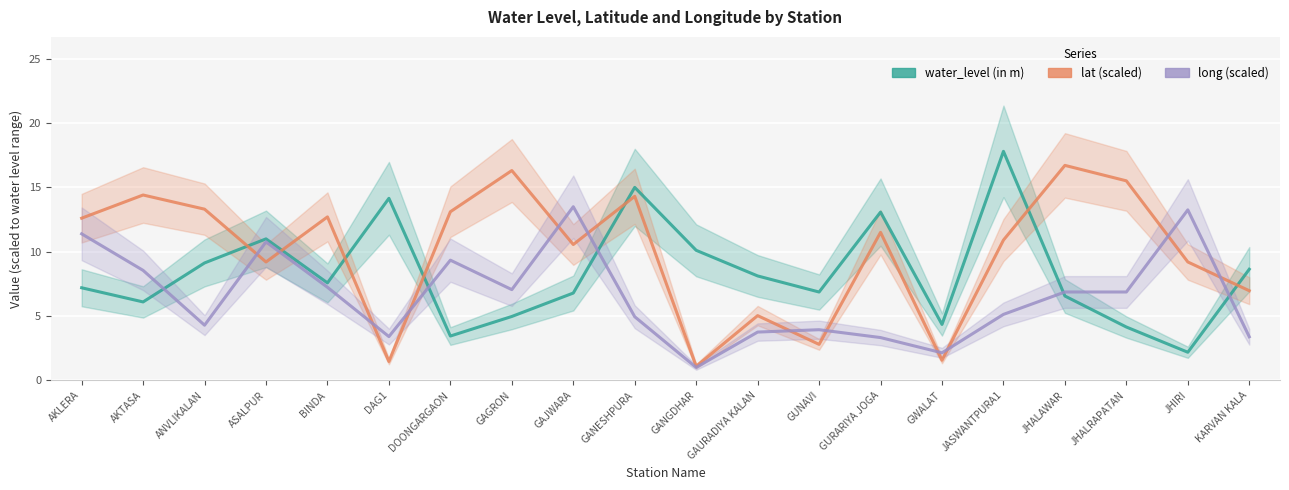

In water_level (in m), how many points are higher than both neighbors (excluding endpoints)?

5